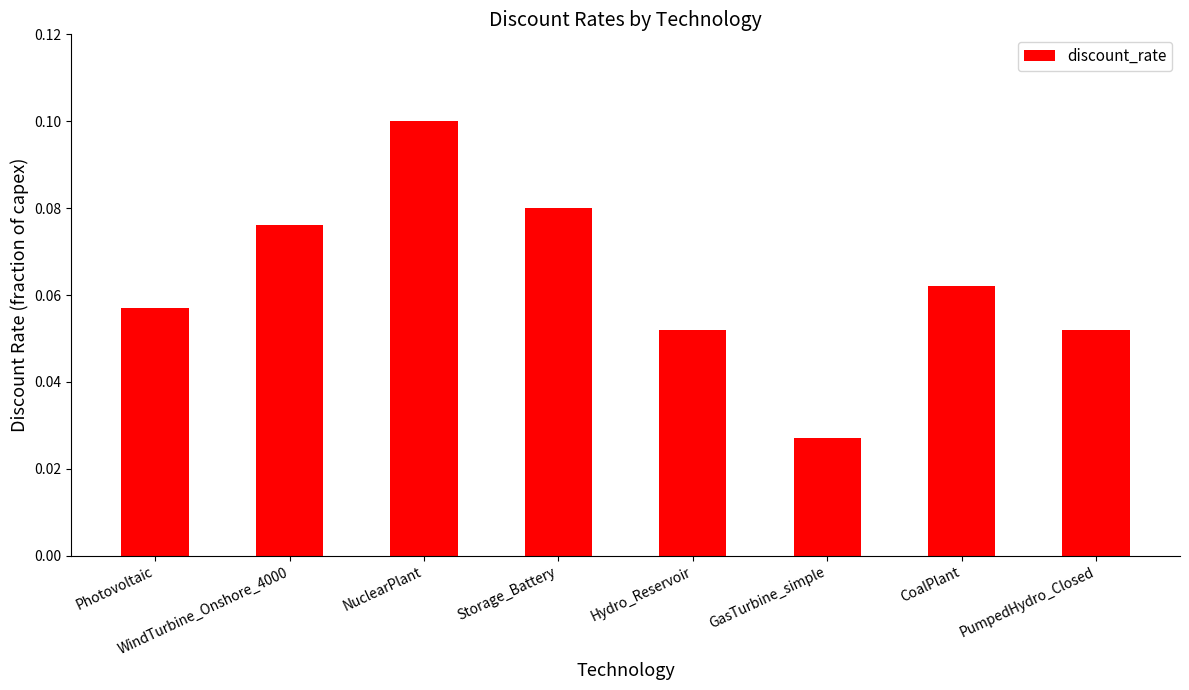

What is the sum of all values?

0.5